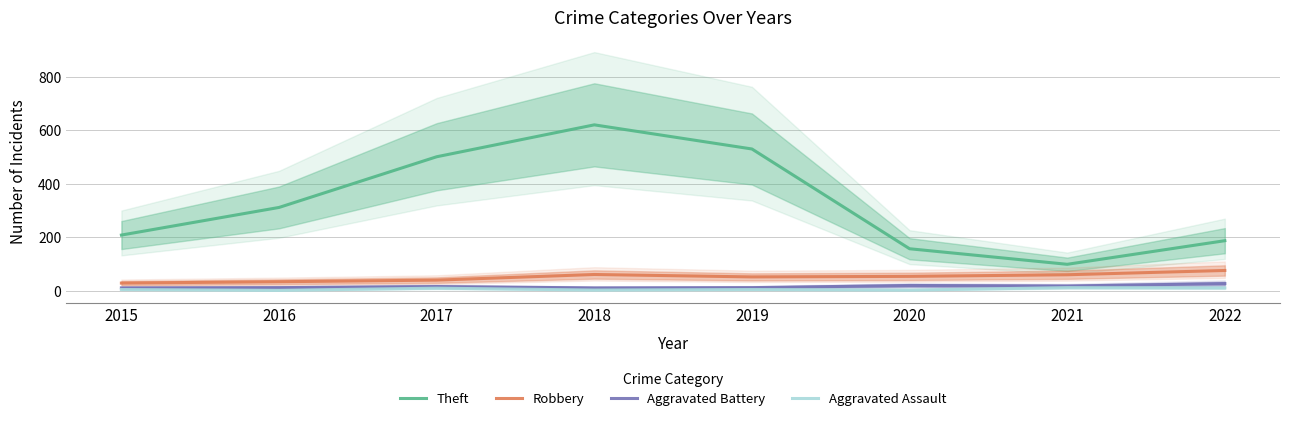

Is the value of Robbery at 2021 greater than the value of Theft at 2020?

No